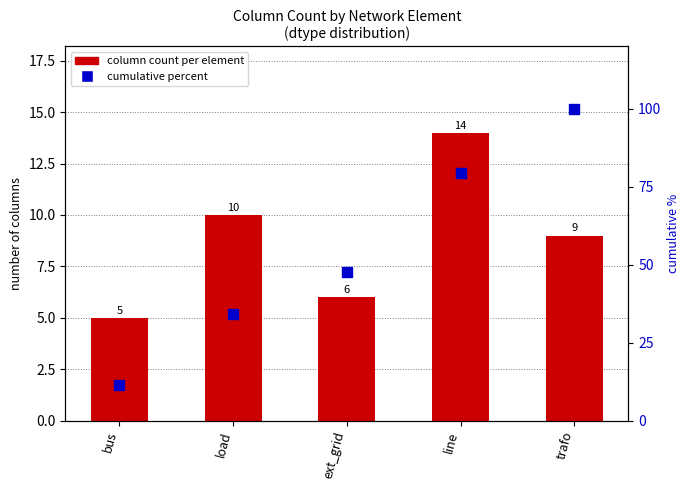

Which series reaches the maximum Y coordinate?

cumulative percent